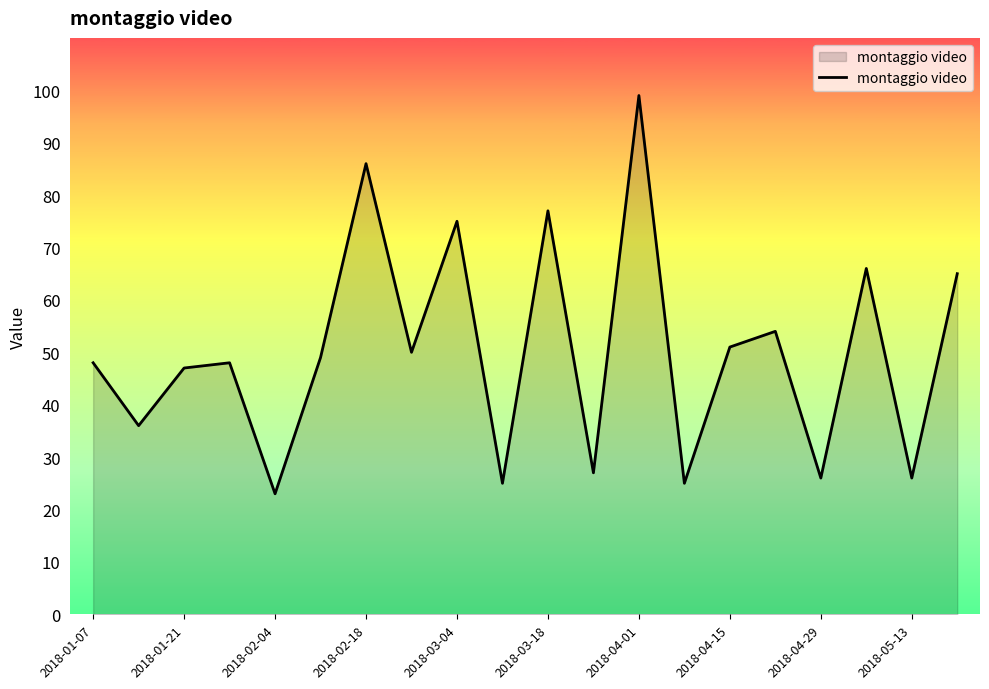

What is the smallest value displayed?

23